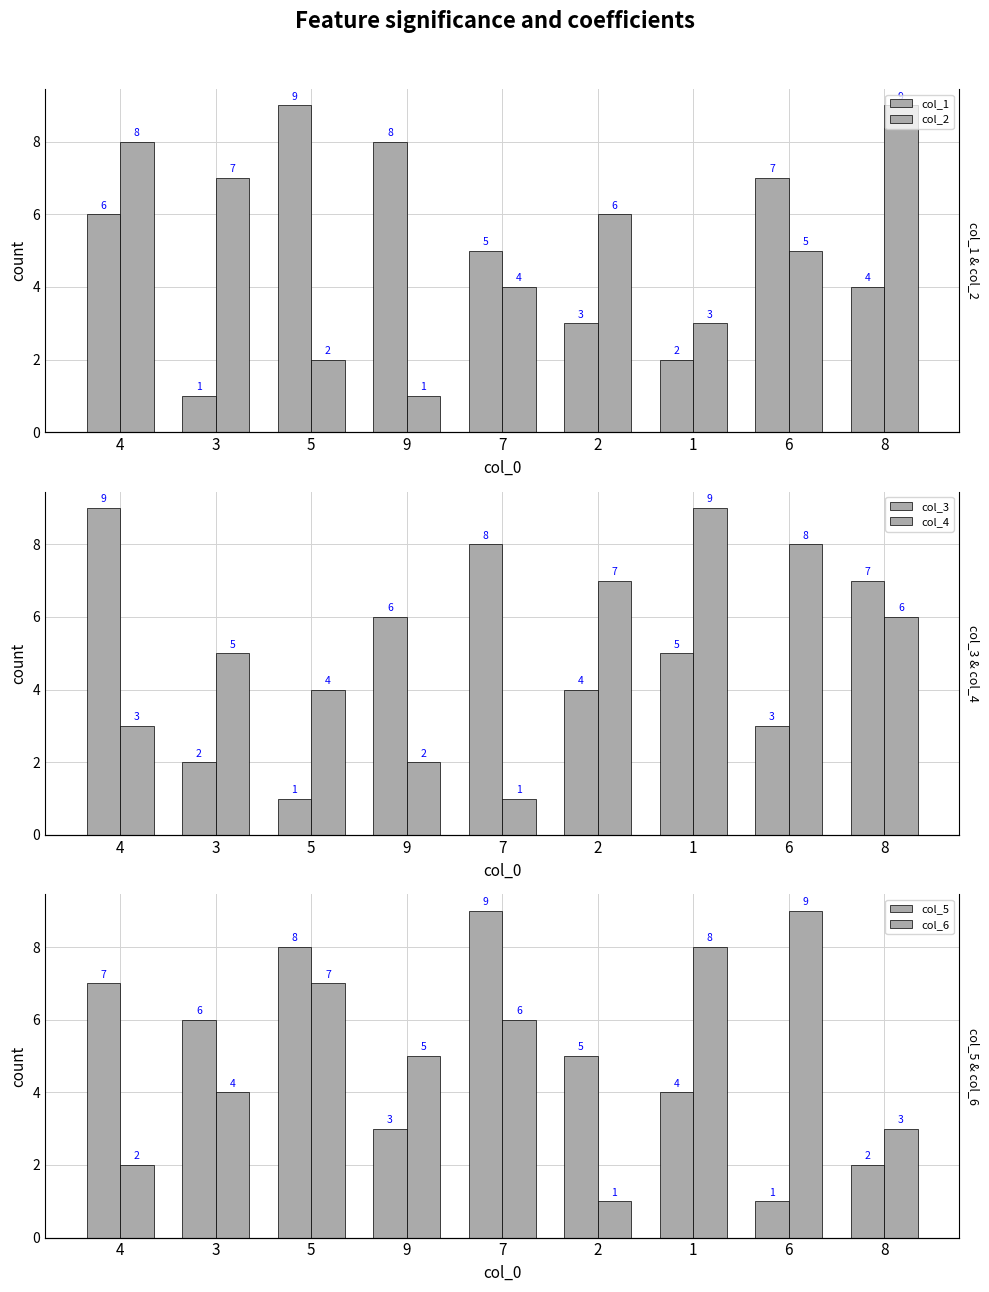

Which series changed the most between 4 and 5?

col_3